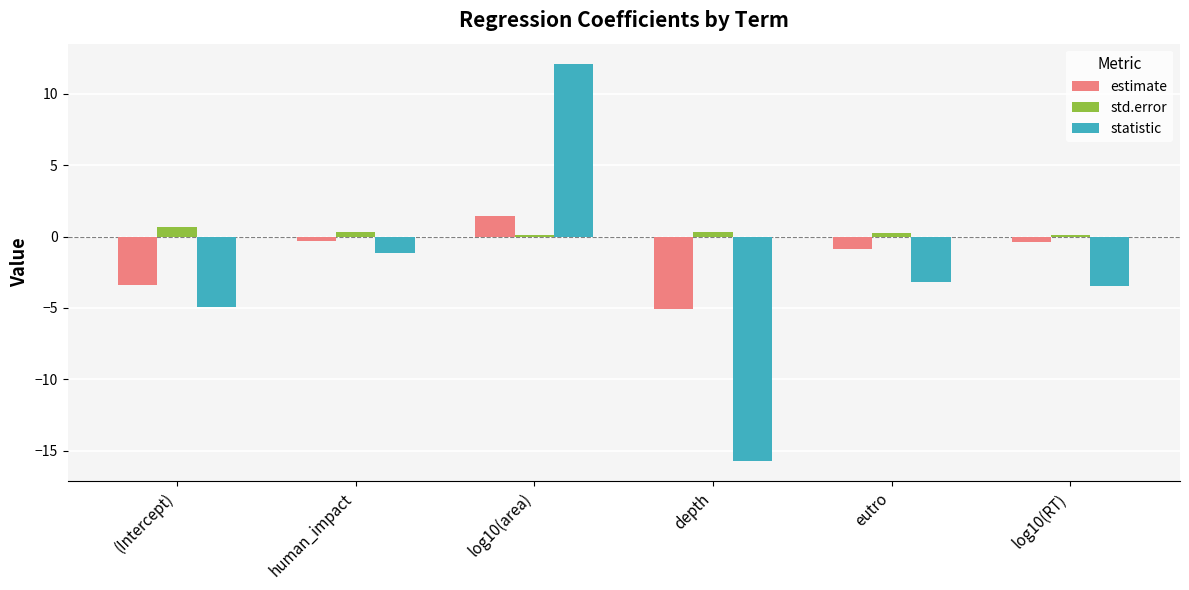

What is the sum of the std.error values at human_impact and log10(area)?

0.4